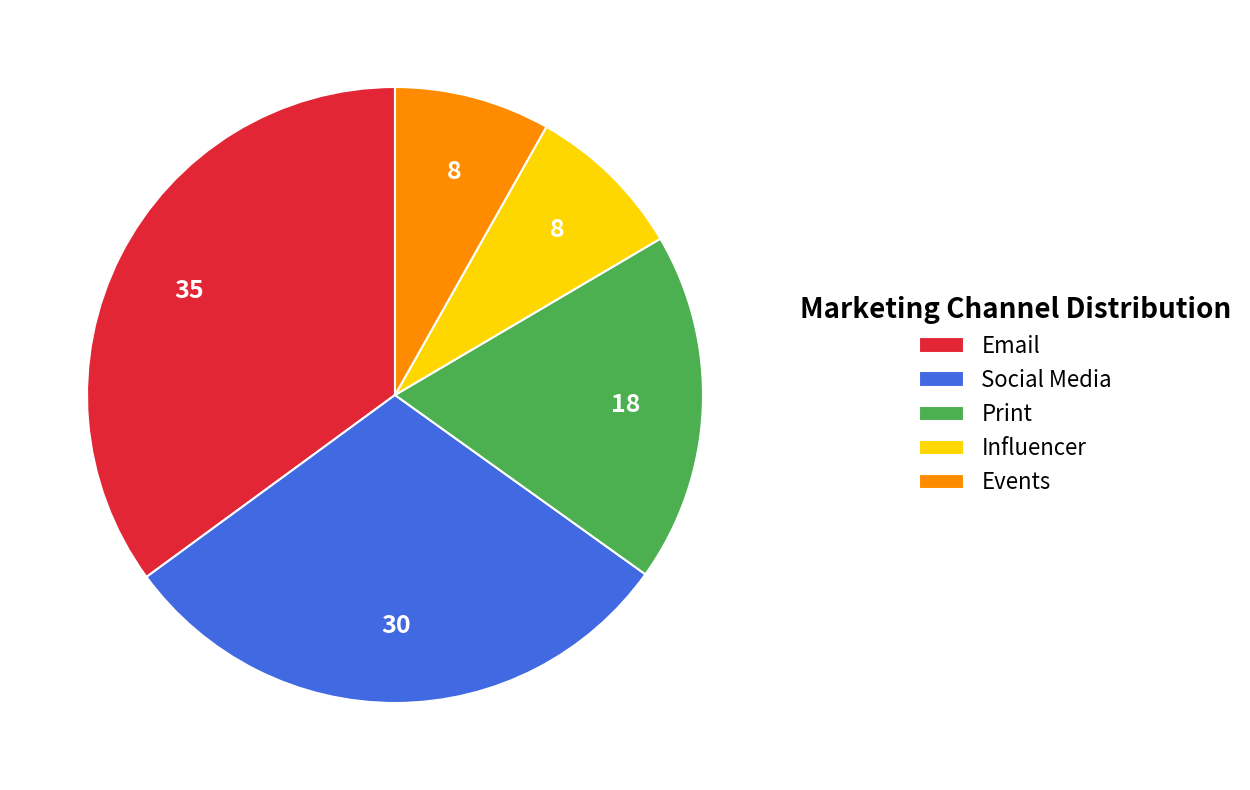

Is the sum of Email and Print greater than half?

Yes